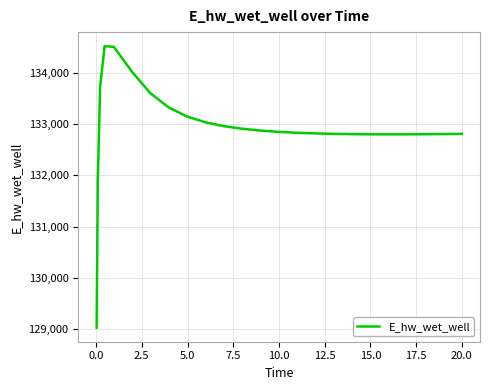

What is the difference between the maximum and minimum values?

5489.4